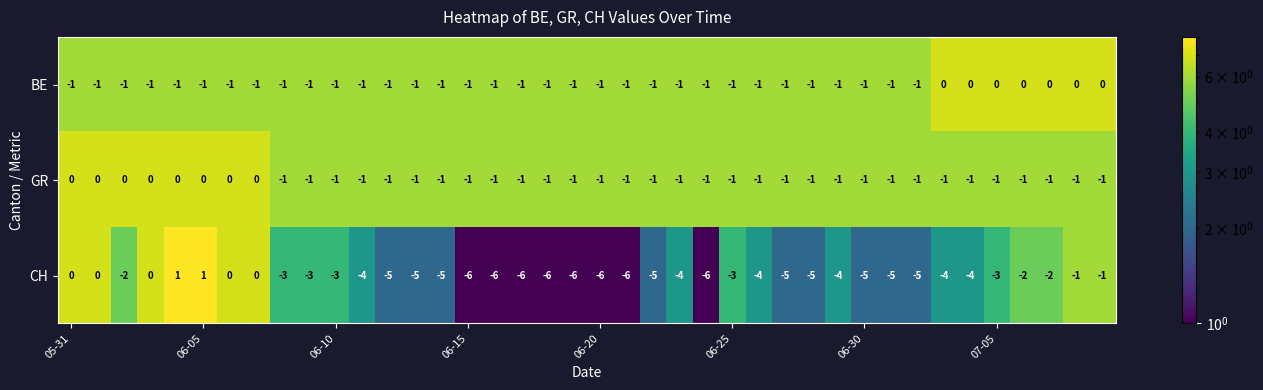

What is the sum of all GR values?

-32